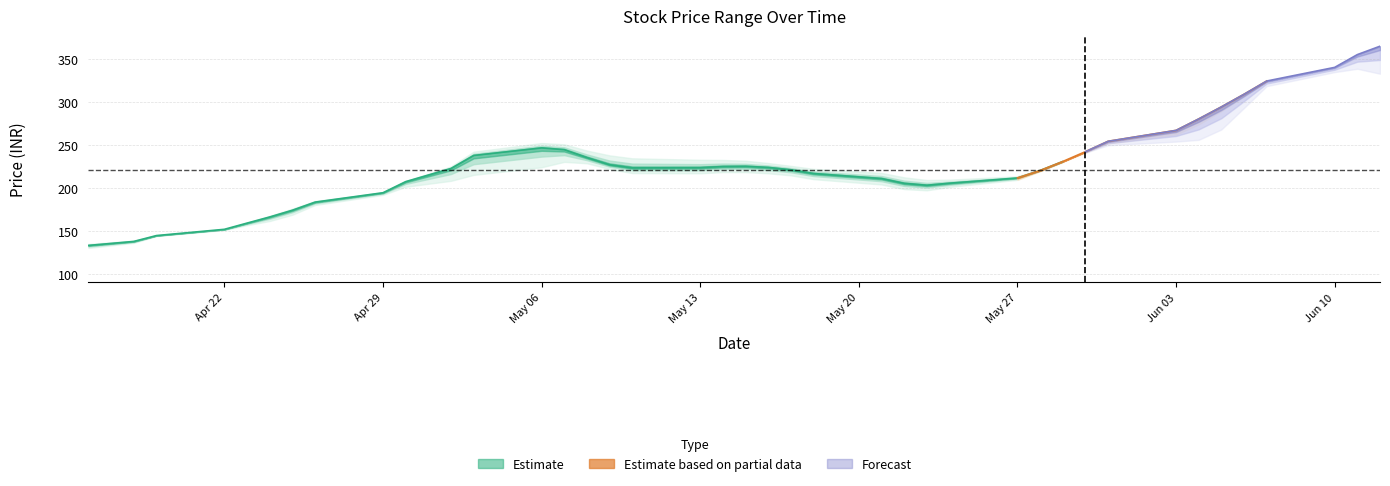

What is the value of the Open point at the 32nd from the left?

254.1